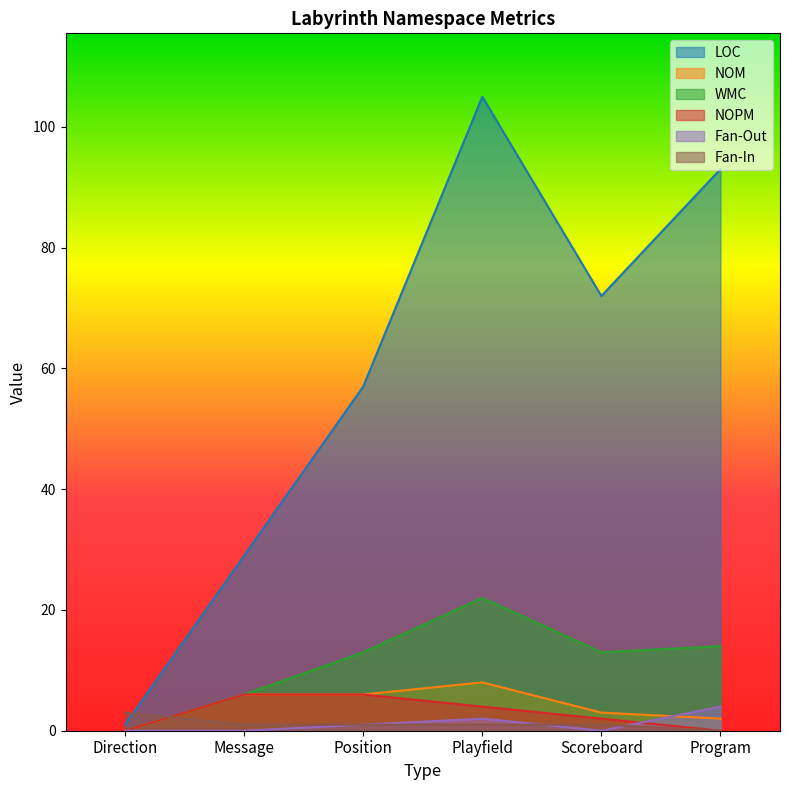

What is the maximum value for WMC?

22